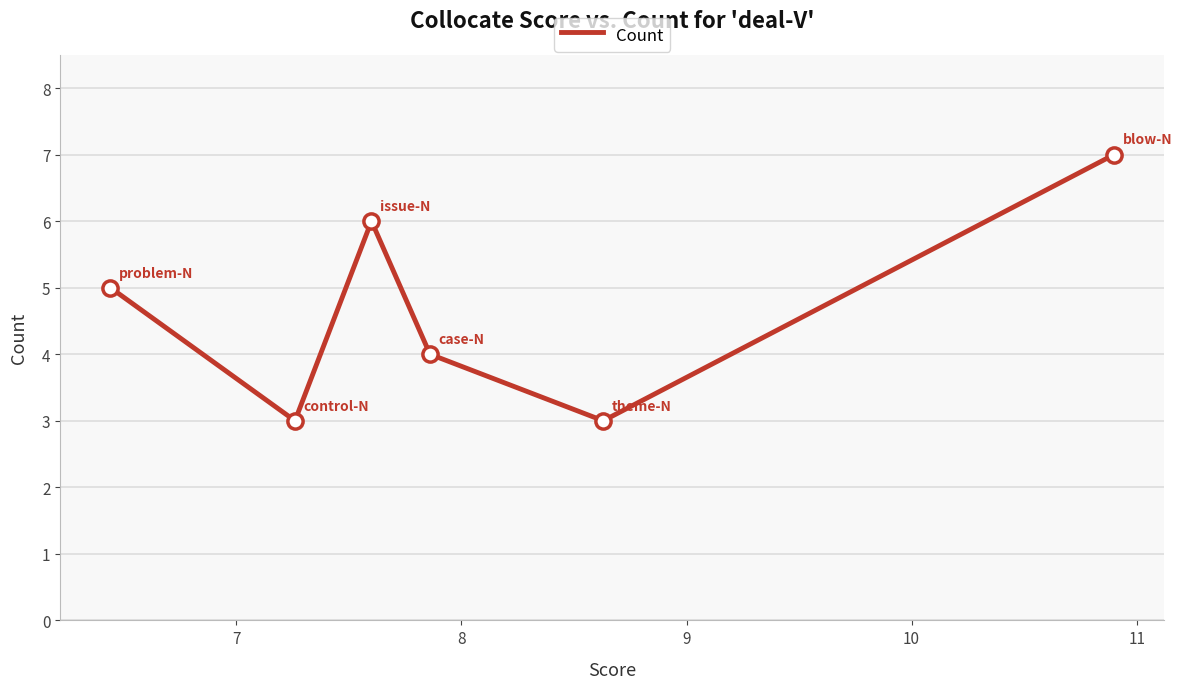

What is the greatest value displayed?

7